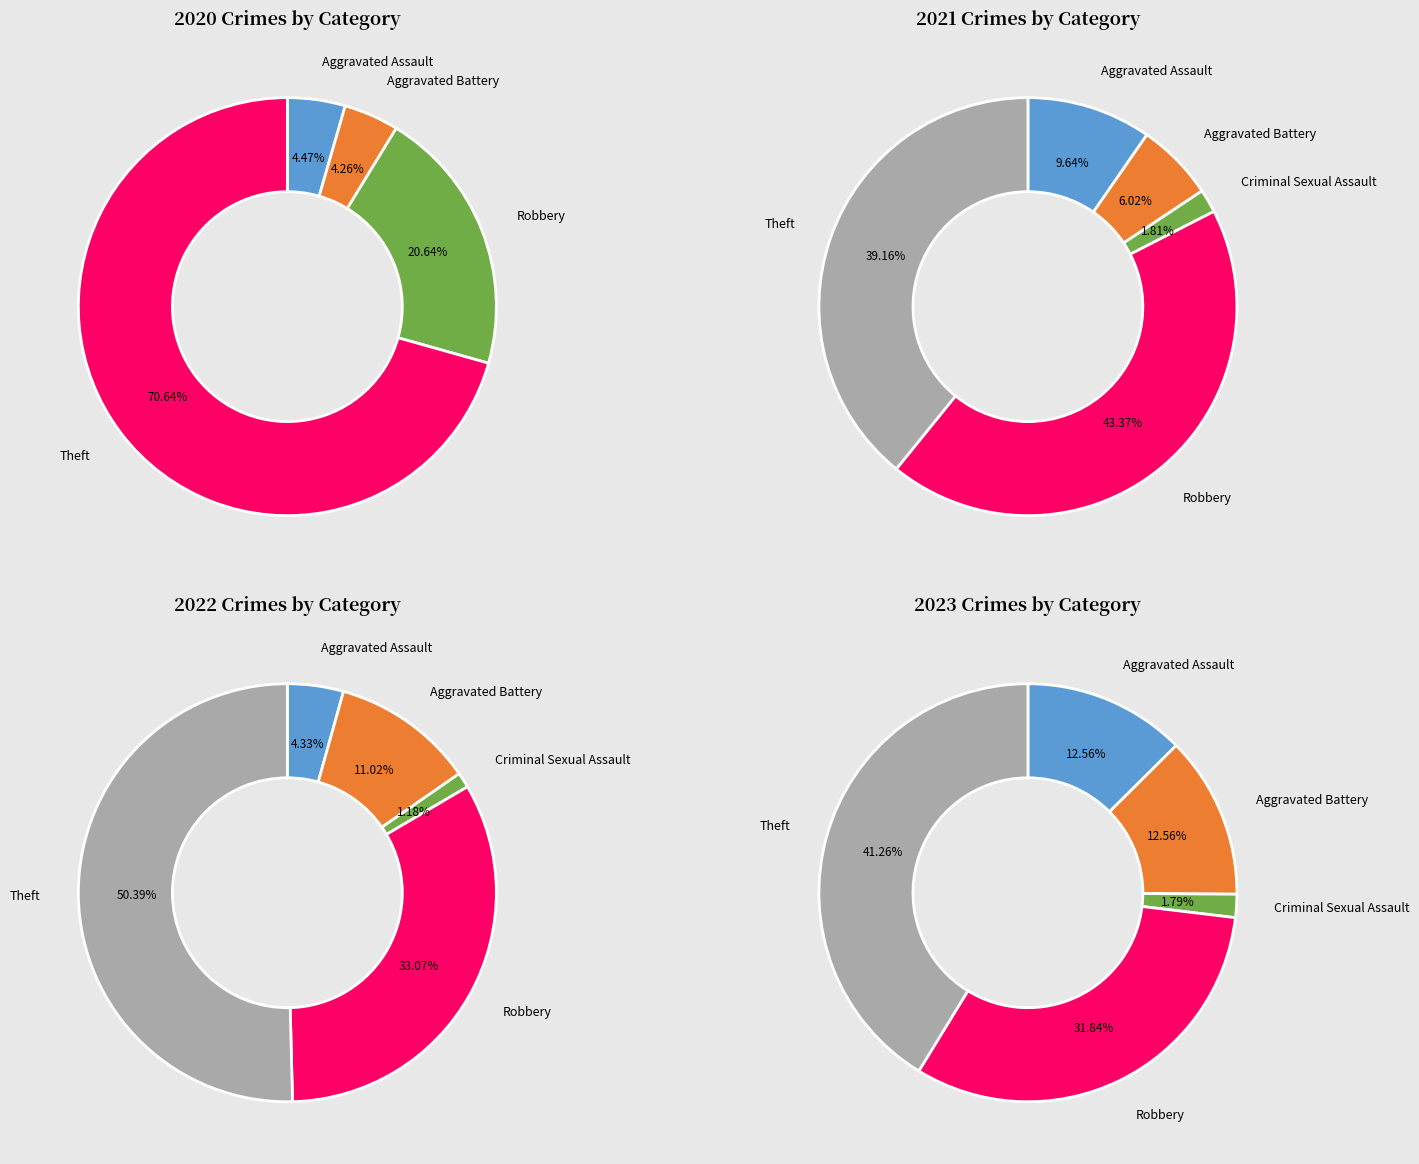

Is it true that 4 is 71% of the pie?

True